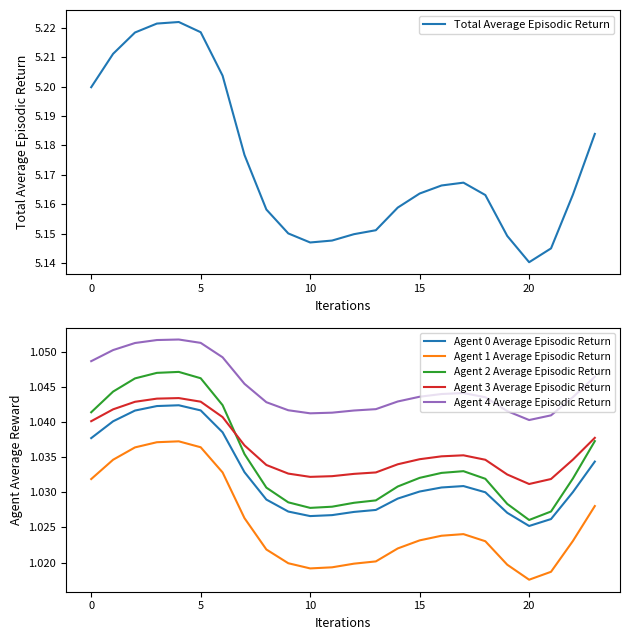

What is the approximate value of Total Average Episodic Return at 21?

5.1